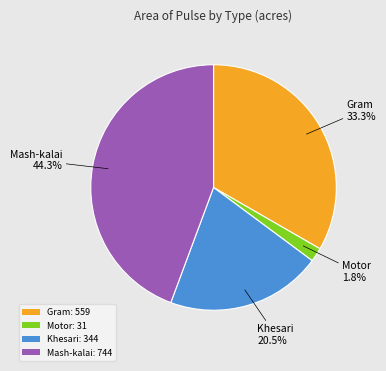

Combined, do Mash-kalai: 744 and Motor: 31 account for over 50%?

No